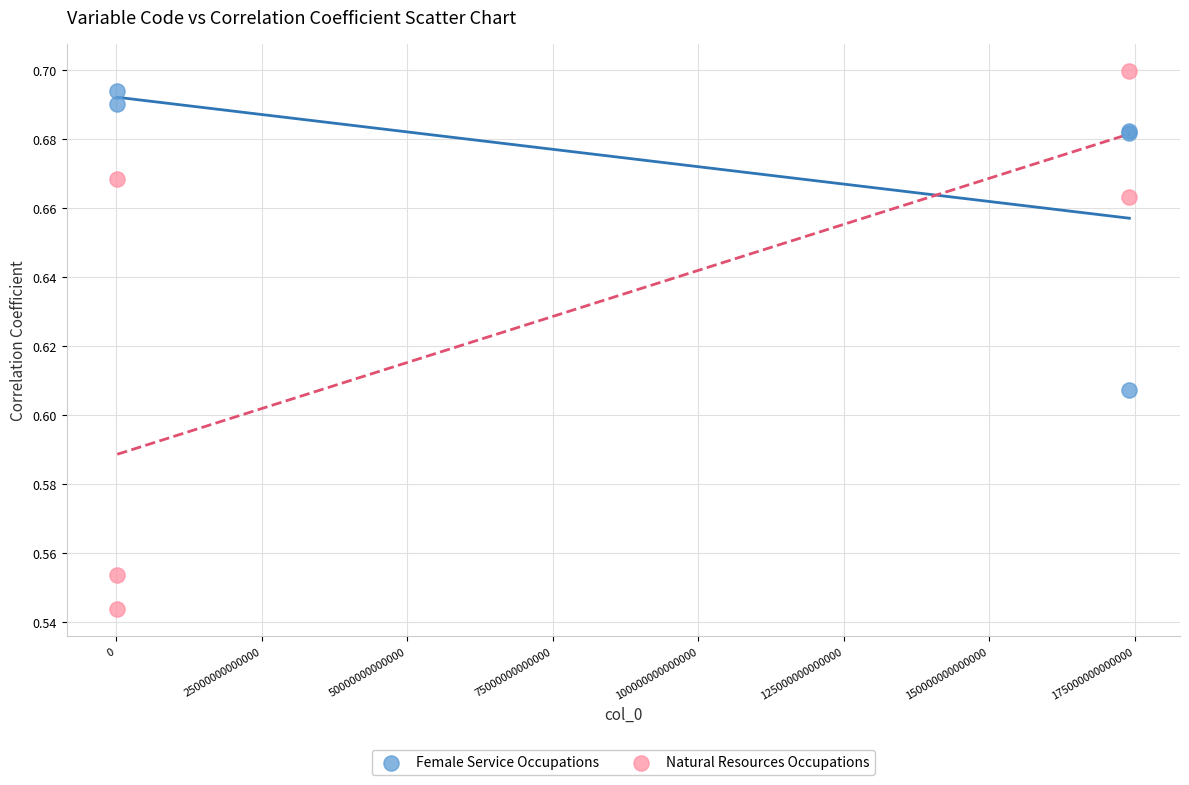

Which series contains the highest Y value?

Natural Resources Occupations